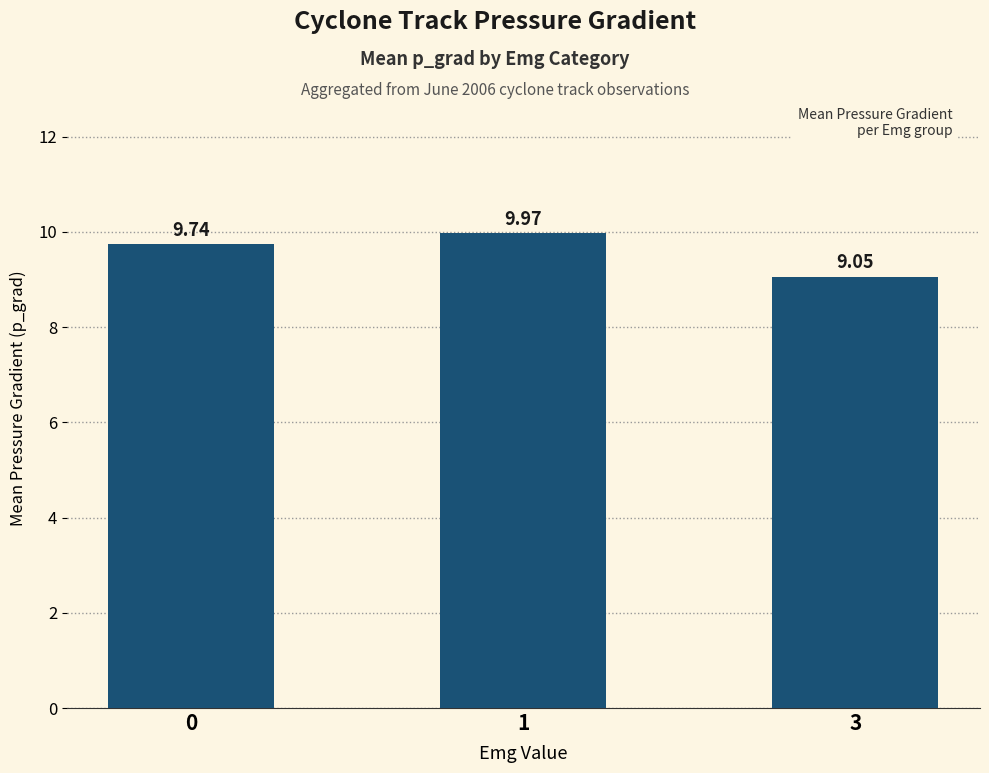

At which label is the value closest to 9?

3